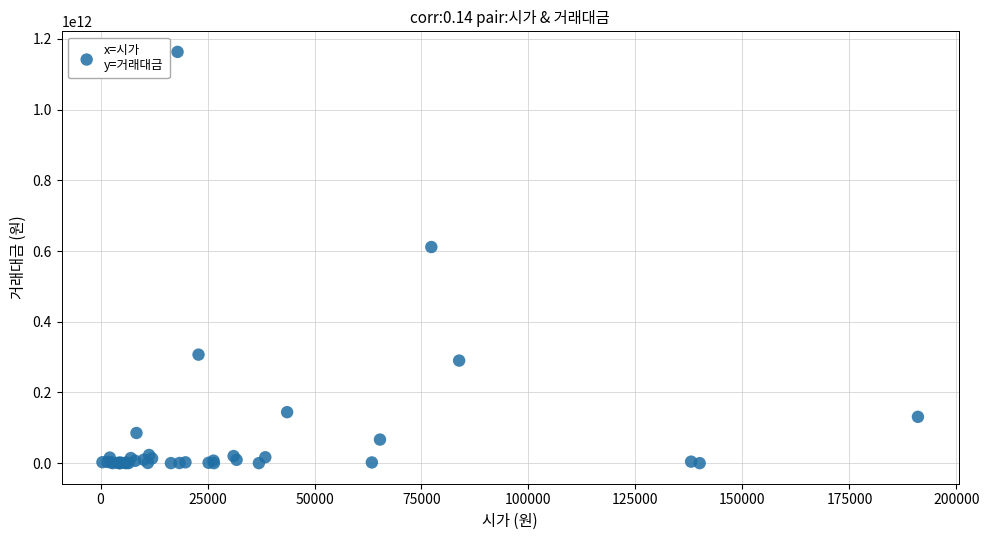

What Y value in the scatter plot is closest to 581570460237?

611264958946